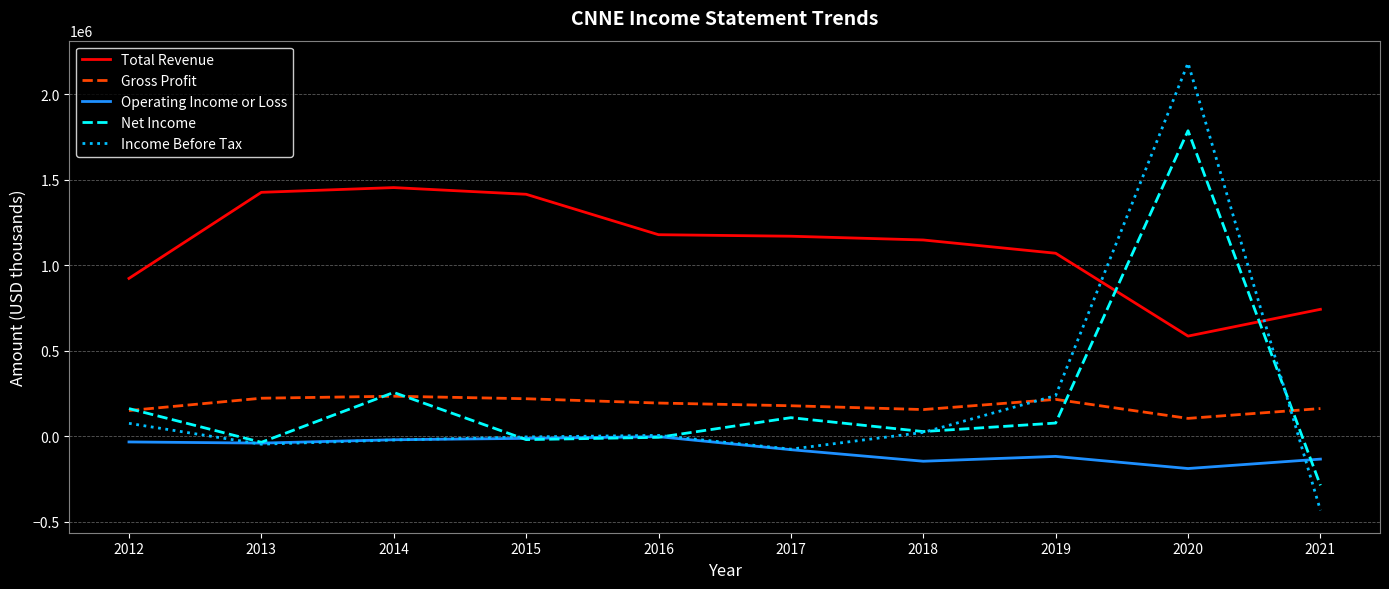

Rank the series by their maximum value, from highest to lowest.

Income Before Tax, Net Income, Total Revenue, Gross Profit, Operating Income or Loss